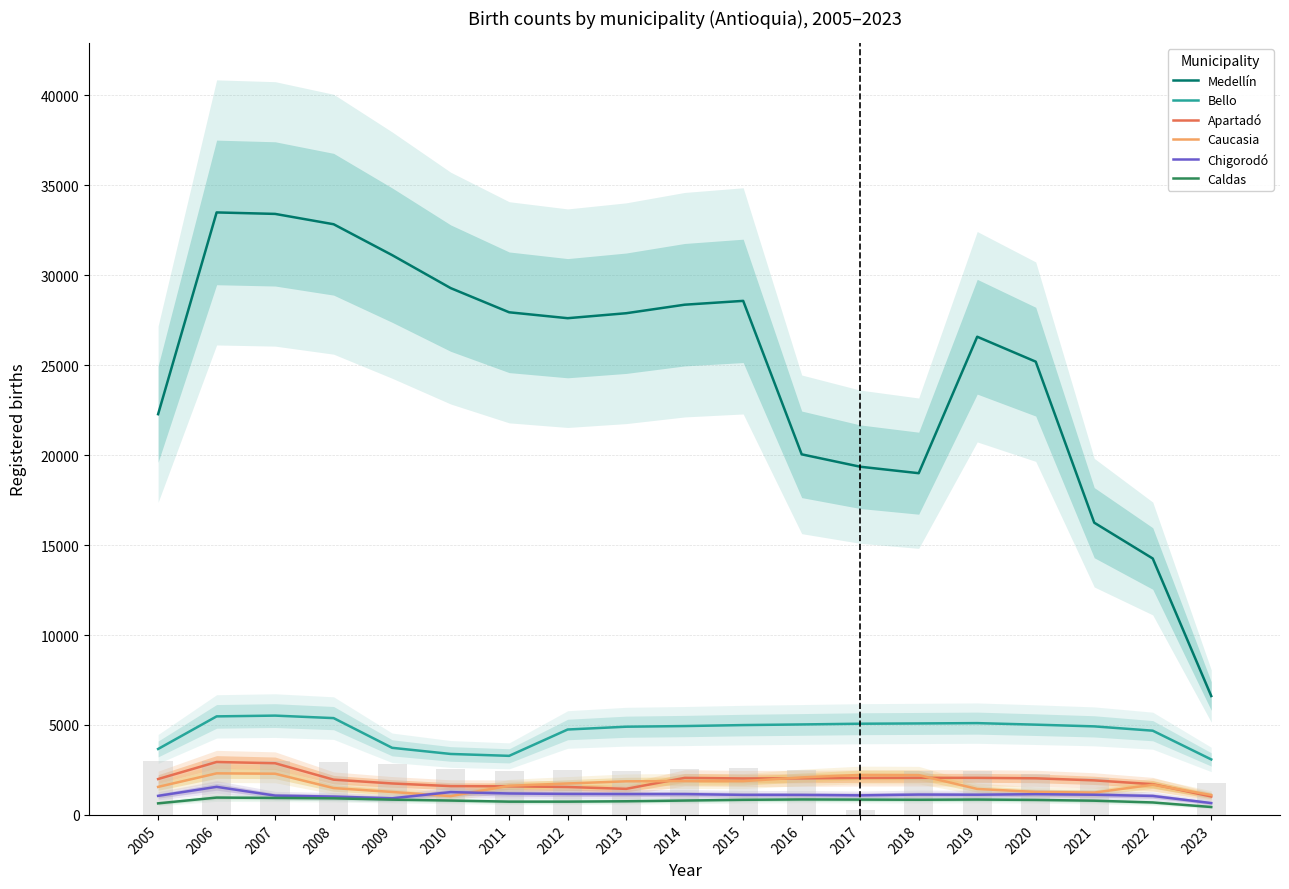

What is the minimum value shown in the chart?

439.0